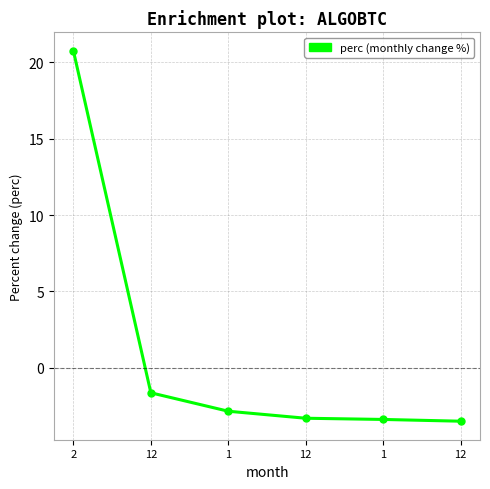

Rank the categories by value from lowest to highest.

12, 1, 12, 1, 12, 2